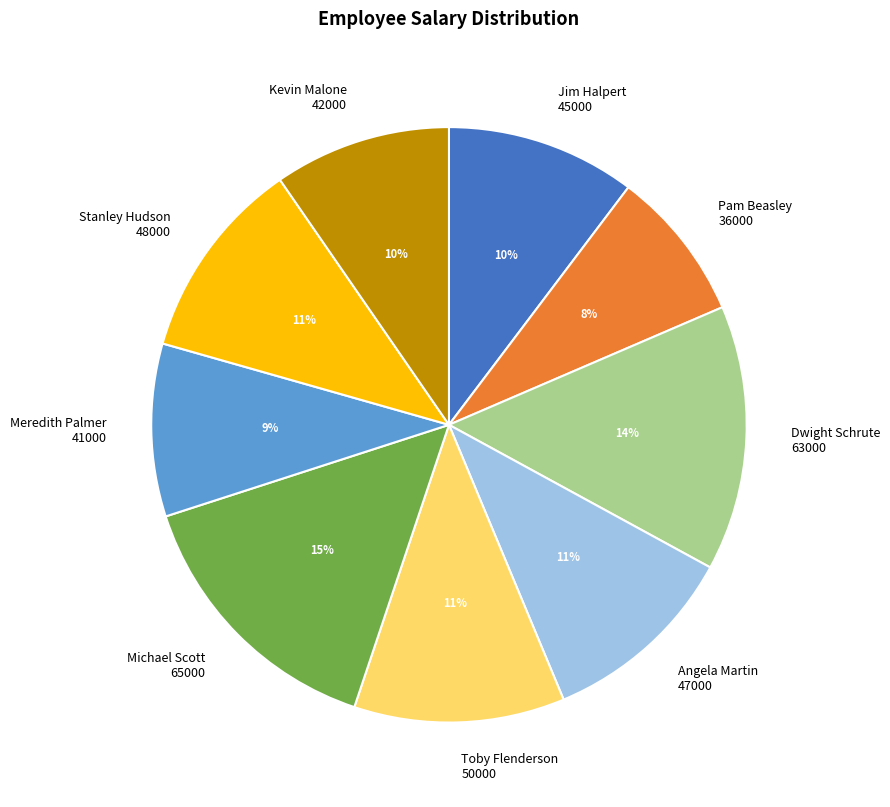

What is the total percentage of Toby Flenderson
50000 and Kevin Malone
42000?

21.1%